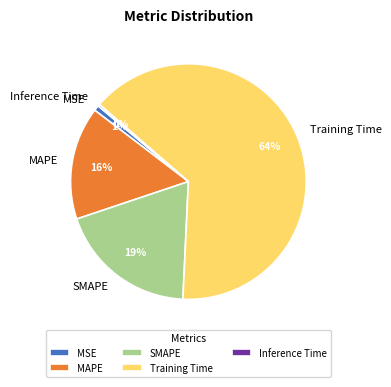

Is the sum of SMAPE and MSE greater than half?

No